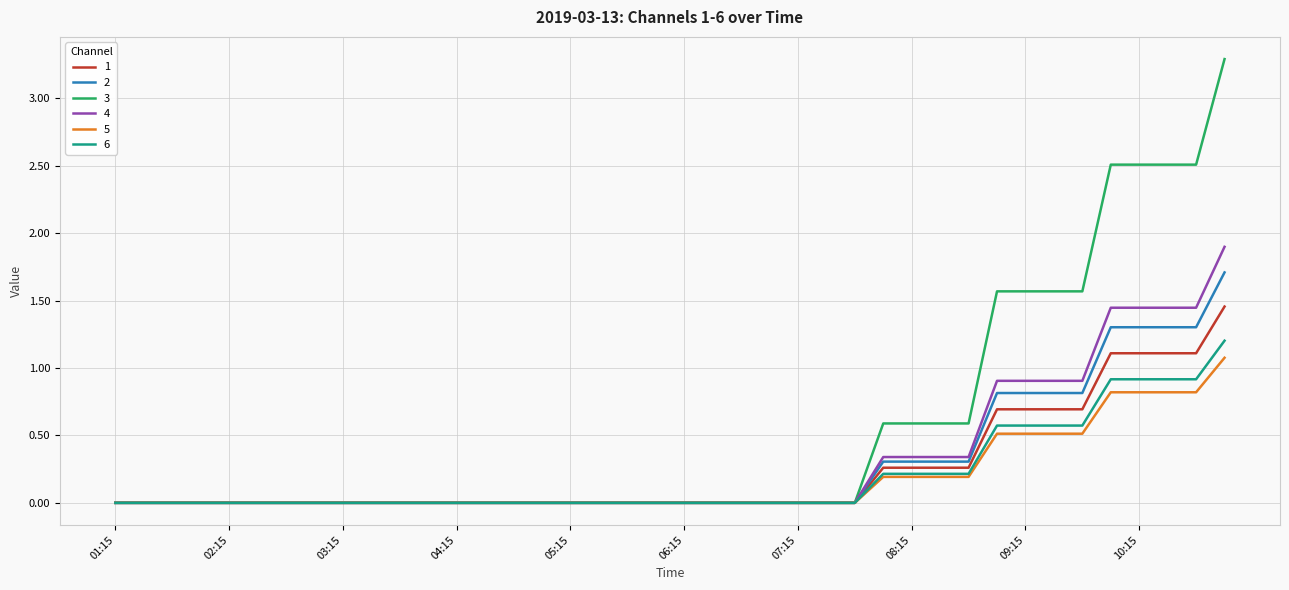

Which series has the largest total across all categories?

3